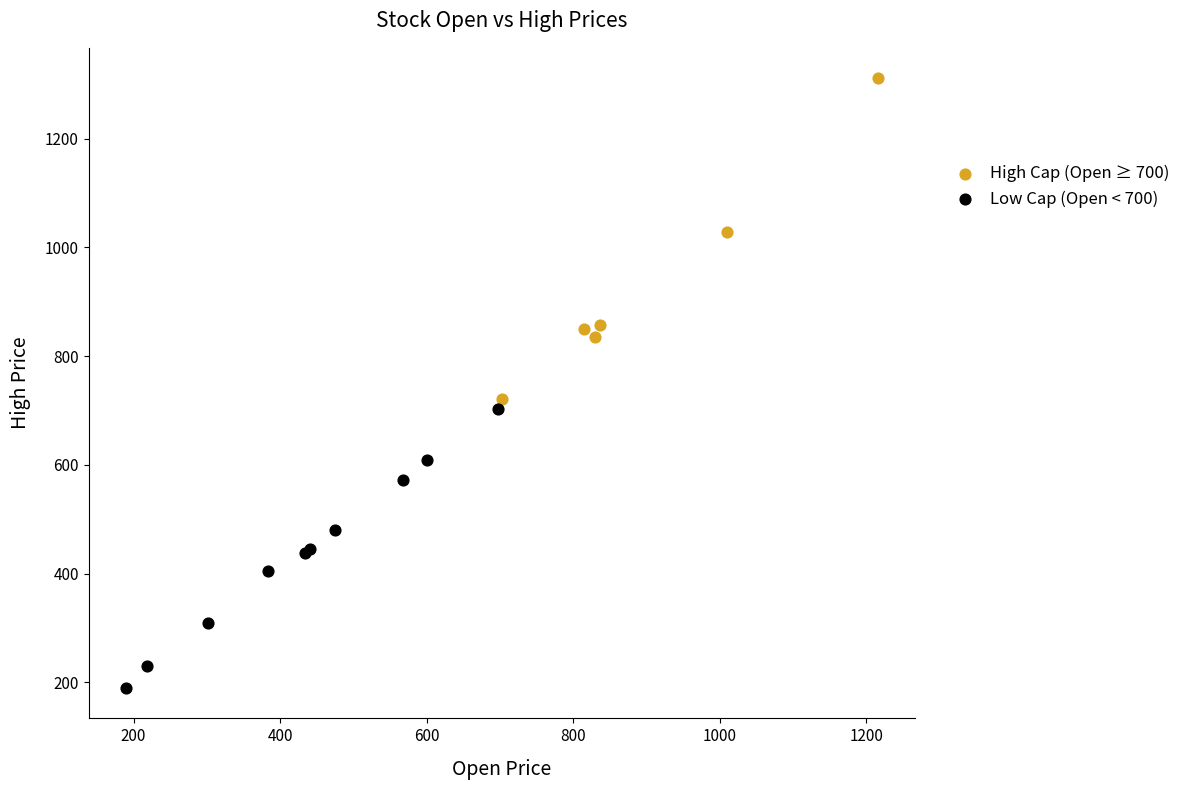

Which series reaches the minimum Y coordinate?

Low Cap (Open < 700)